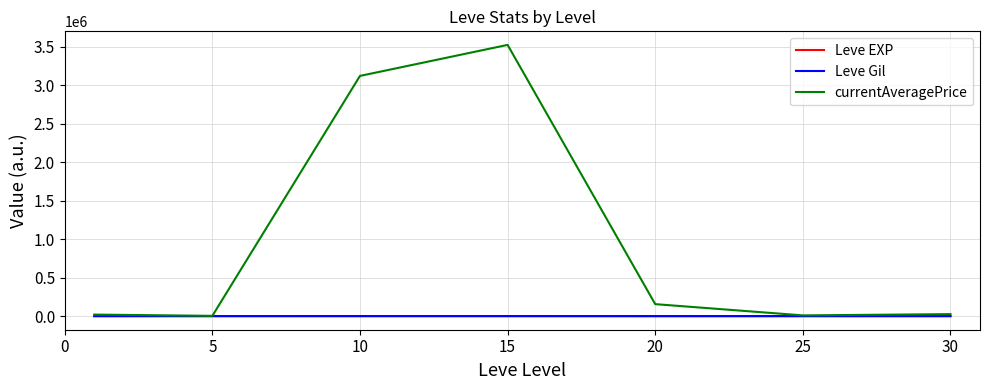

What is the sum of all Leve EXP values?

154.5